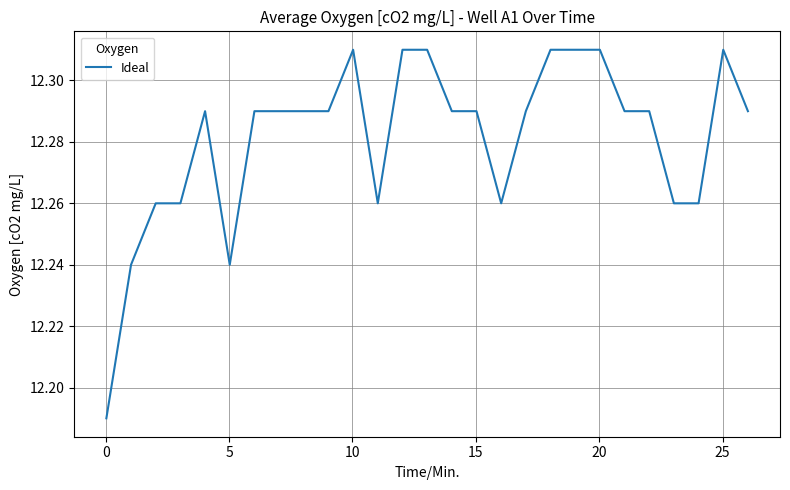

What is the difference between the maximum and minimum values?

0.1